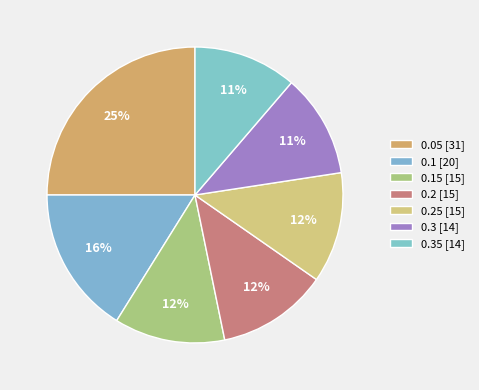

How many slices are in this pie chart?

7